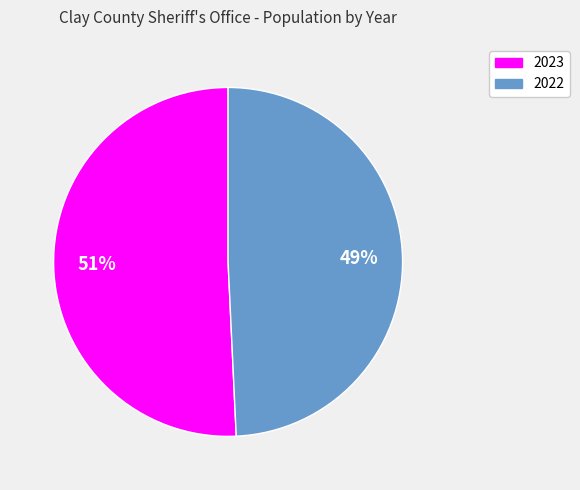

Which category has the smallest portion of the pie?

2022